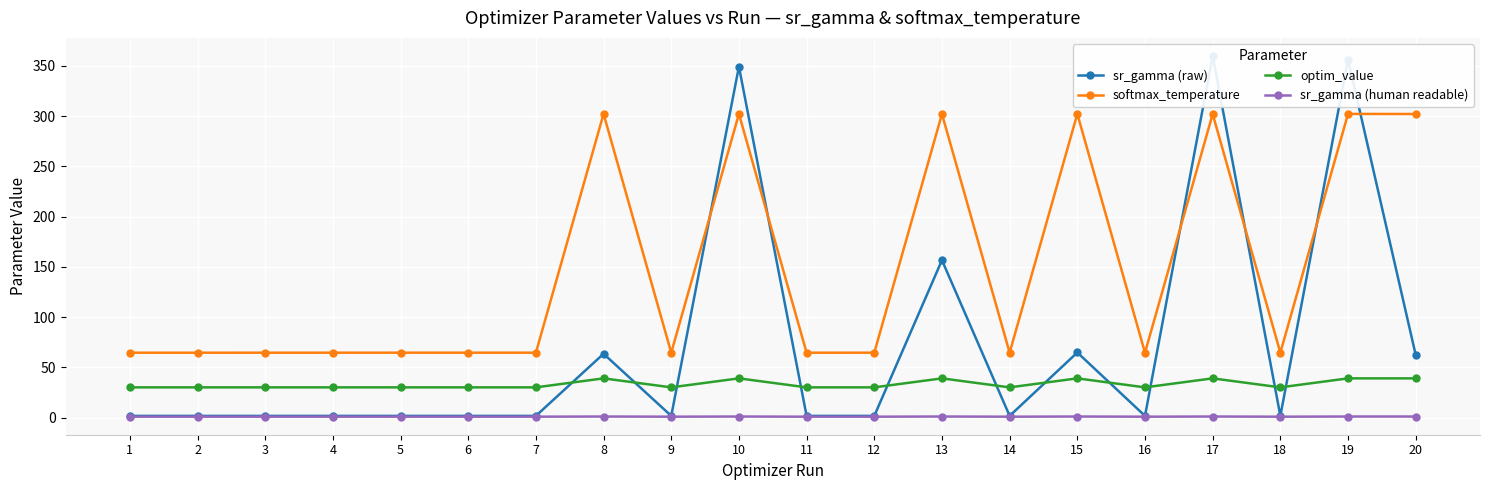

Reading left to right, extract all data points from this chart.

sr_gamma (raw): 1.6	1.6	1.6	1.6	1.6	1.6	1.6	63.4	1.6	349.3	1.6	1.6	156.6	1.6	64.7	1.6	360.0	1.6	356.4	62.3
softmax_temperature: 64.5	64.5	64.5	64.5	64.5	64.5	64.5	302.3	64.5	302.2	64.5	64.5	302.2	64.5	302.2	64.5	302.1	64.5	302.2	302.1
optim_value: 30.0	30.0	30.0	30.0	30.0	30.0	30.0	39.0	30.0	39.0	30.0	30.0	39.0	30.0	39.0	30.0	39.0	30.0	39.0	39.0
sr_gamma (human readable): 0.8	0.8	0.8	0.8	0.8	0.8	0.8	1.0	0.8	1.0	0.8	0.8	1.0	0.8	1.0	0.8	1.0	0.8	1.0	1.0